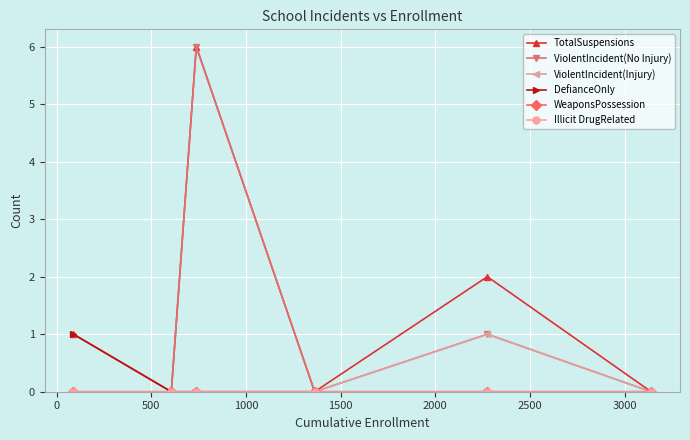

Does the chart have visible grid lines?

Yes